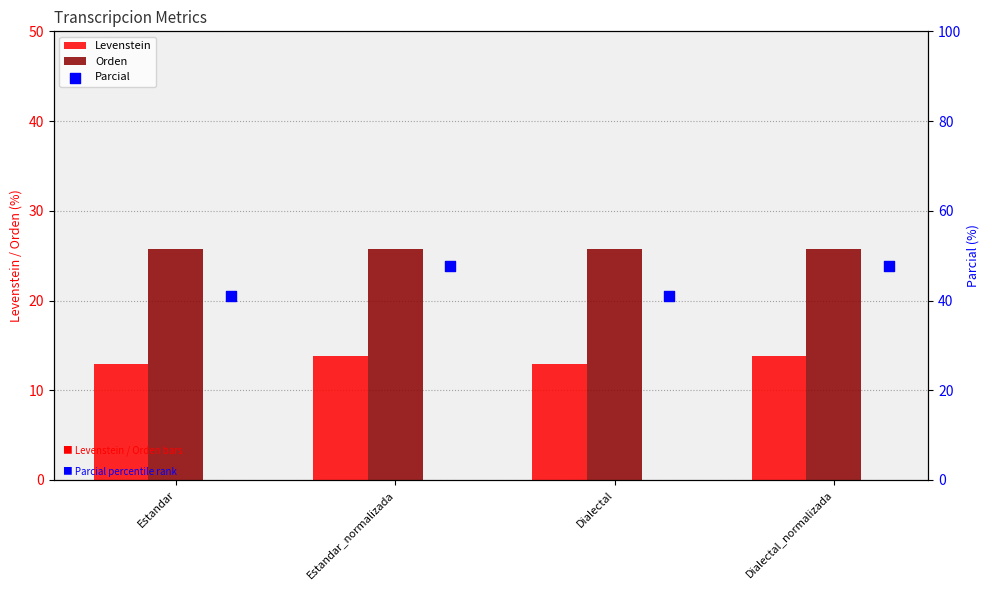

At how many categories does at least one series exceed 23?

4